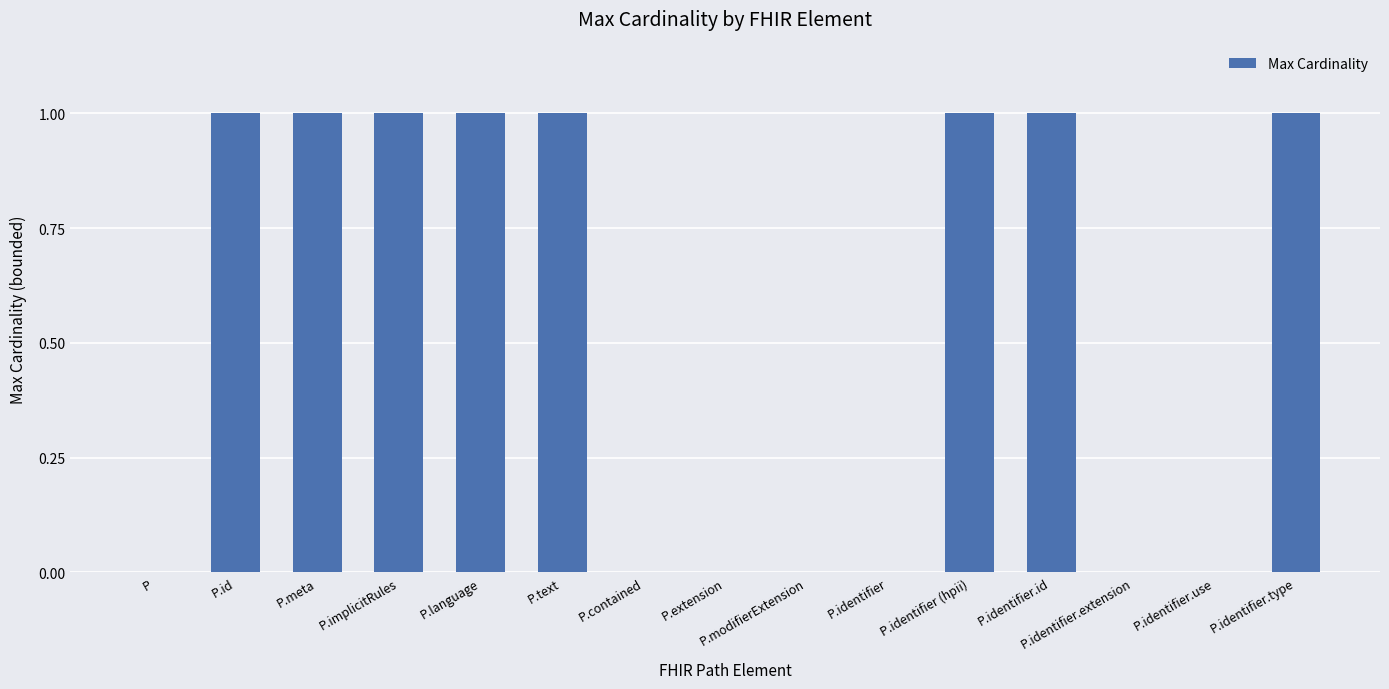

What is the sum of all values?

8